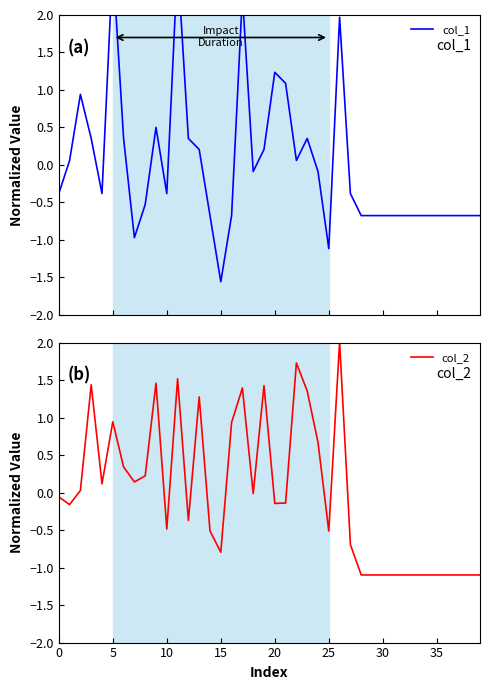

Is it true that col_2 equals -1.1 at 15?

False